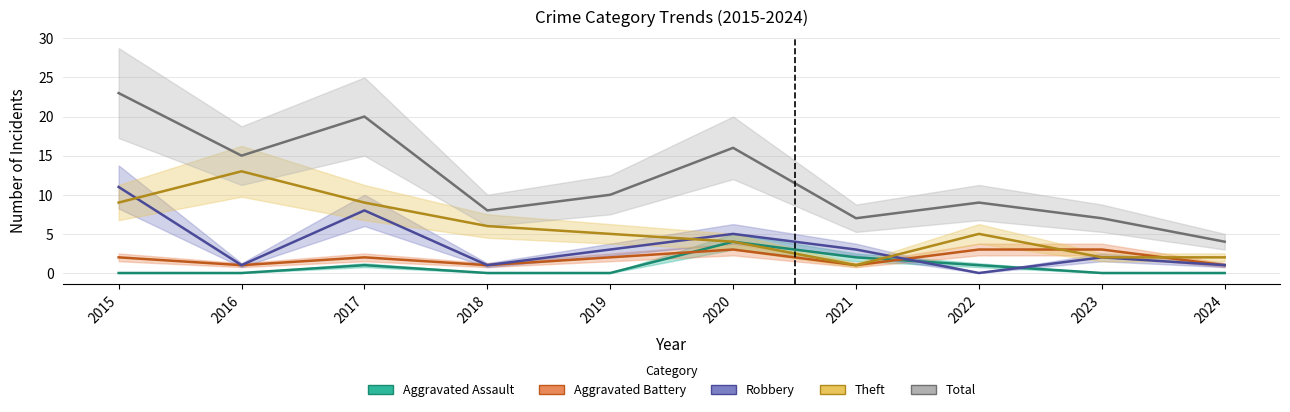

At which category does Robbery reach its first local valley?

2016